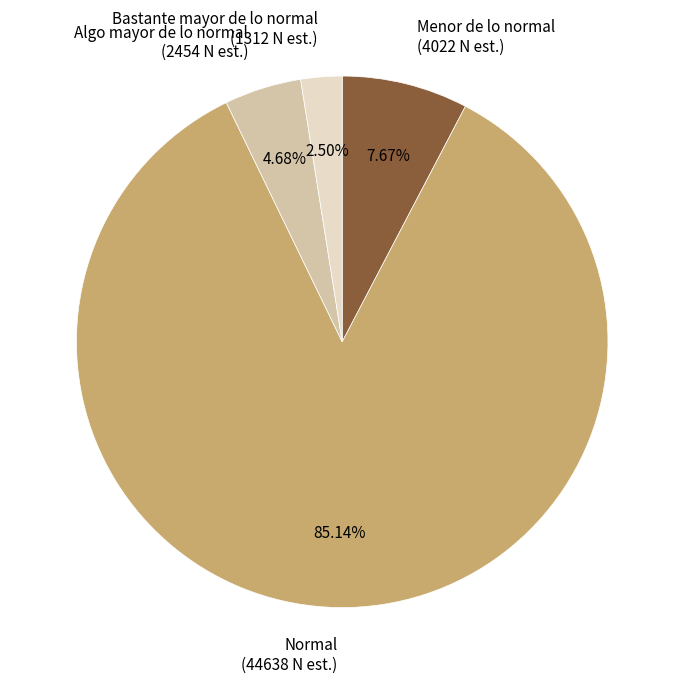

Which has a higher value, Menor de lo normal (4022 N est.) or Normal (44638 N est.)?

Normal (44638 N est.)